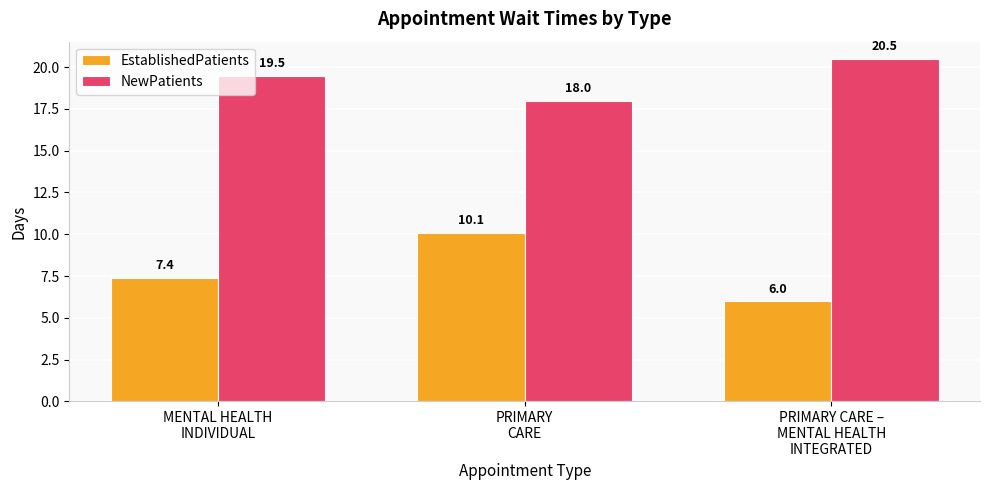

Reading right to left, transcribe all the data shown in this chart.

EstablishedPatients: PRIMARY CARE –
MENTAL HEALTH
INTEGRATED=6.0	PRIMARY
CARE=10.1	MENTAL HEALTH
INDIVIDUAL=7.4
NewPatients: PRIMARY CARE –
MENTAL HEALTH
INTEGRATED=20.5	PRIMARY
CARE=18.0	MENTAL HEALTH
INDIVIDUAL=19.5